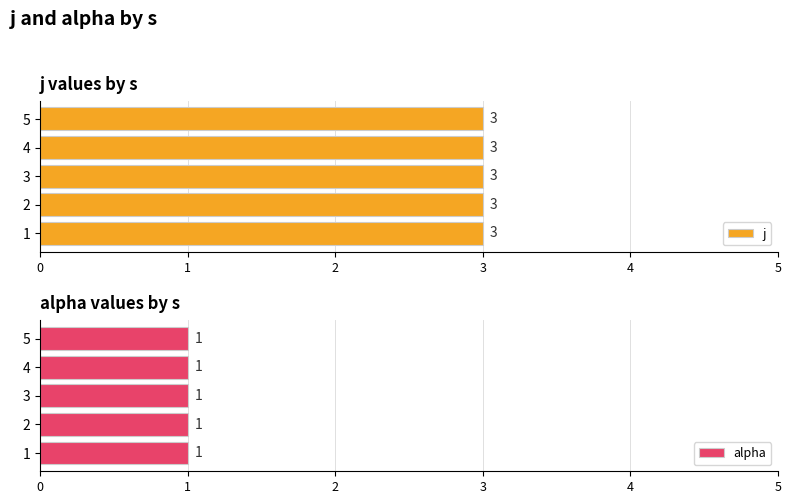

Is the value of j at 3 greater than the value of alpha at 4?

Yes